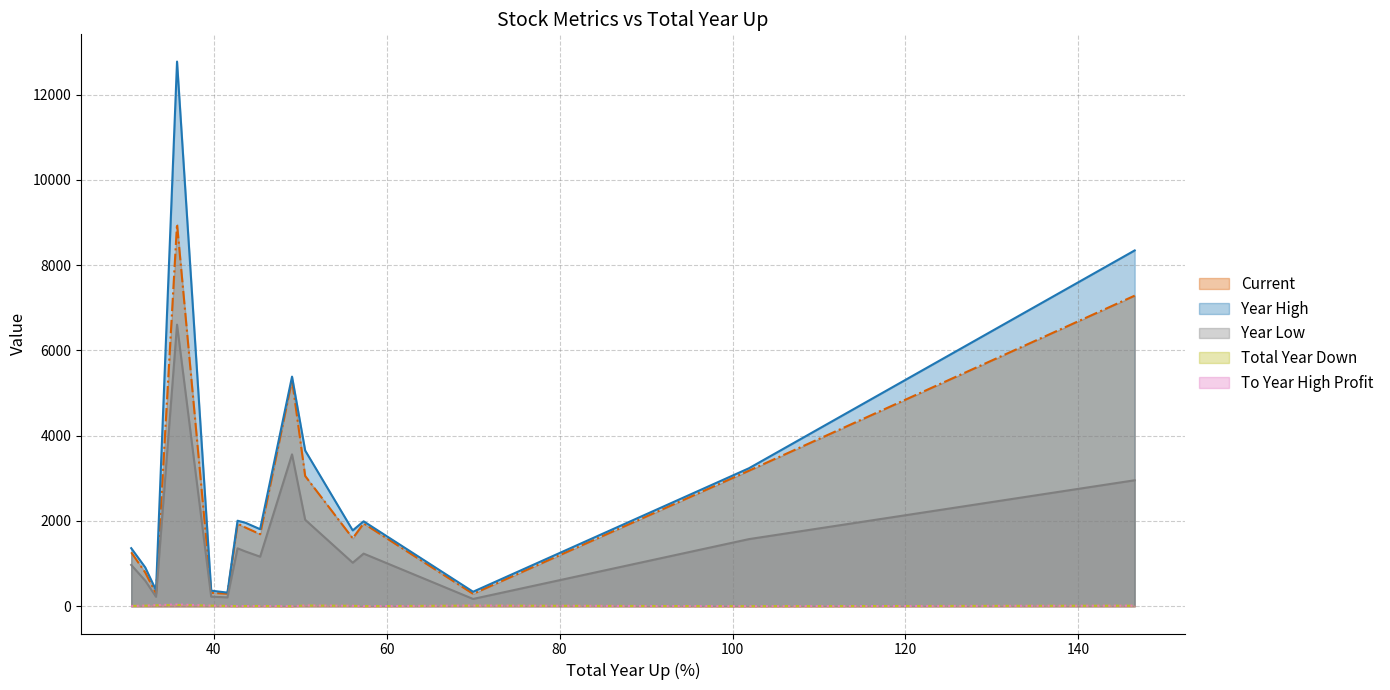

True or false: To Year High Profit and Year High cross at least once.

False